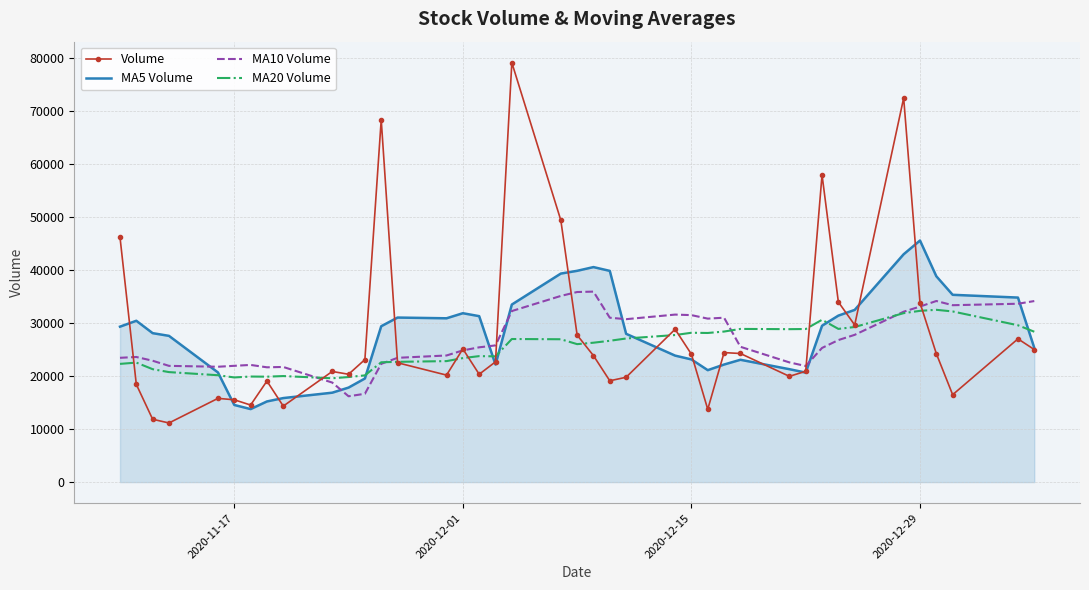

What is the greatest value displayed?

79140.9